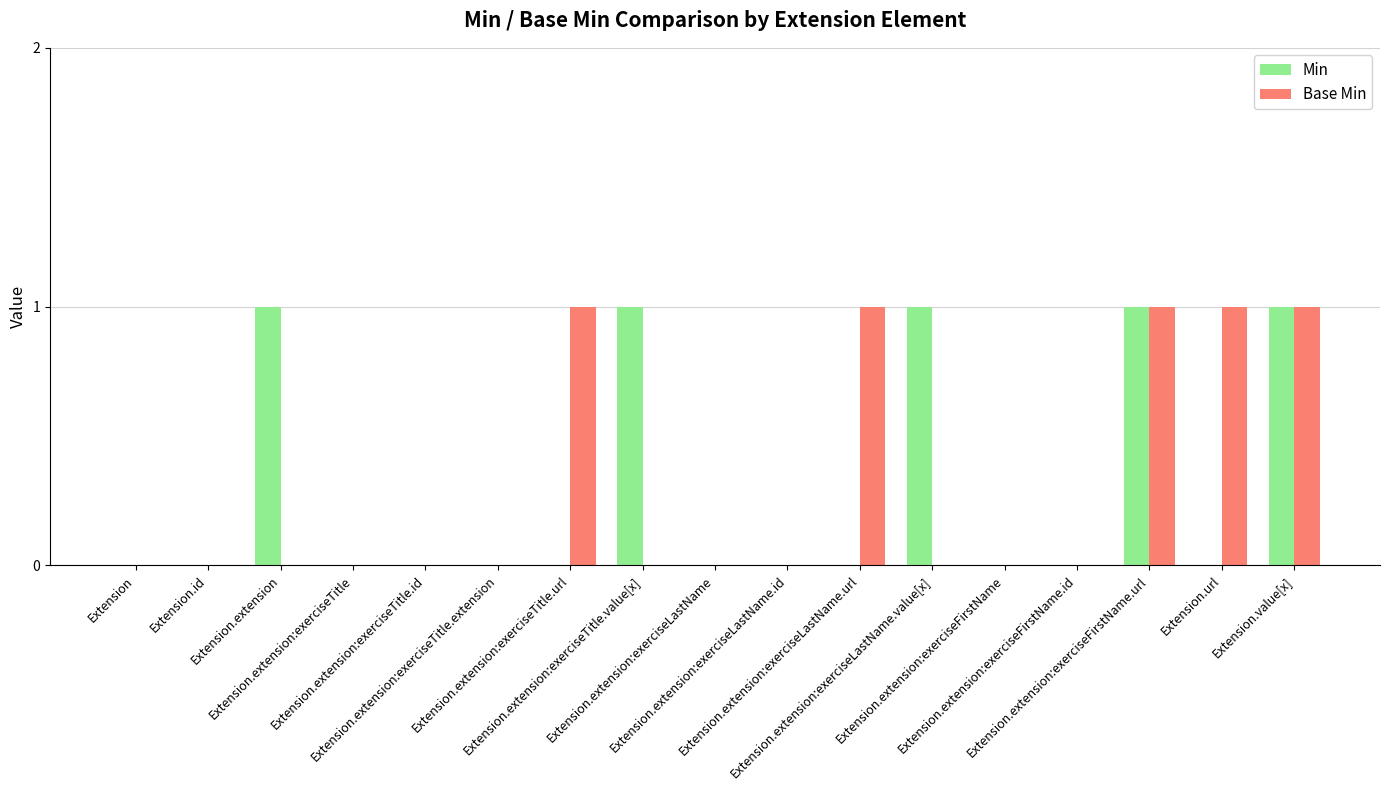

What is the sum of all Min values?

5